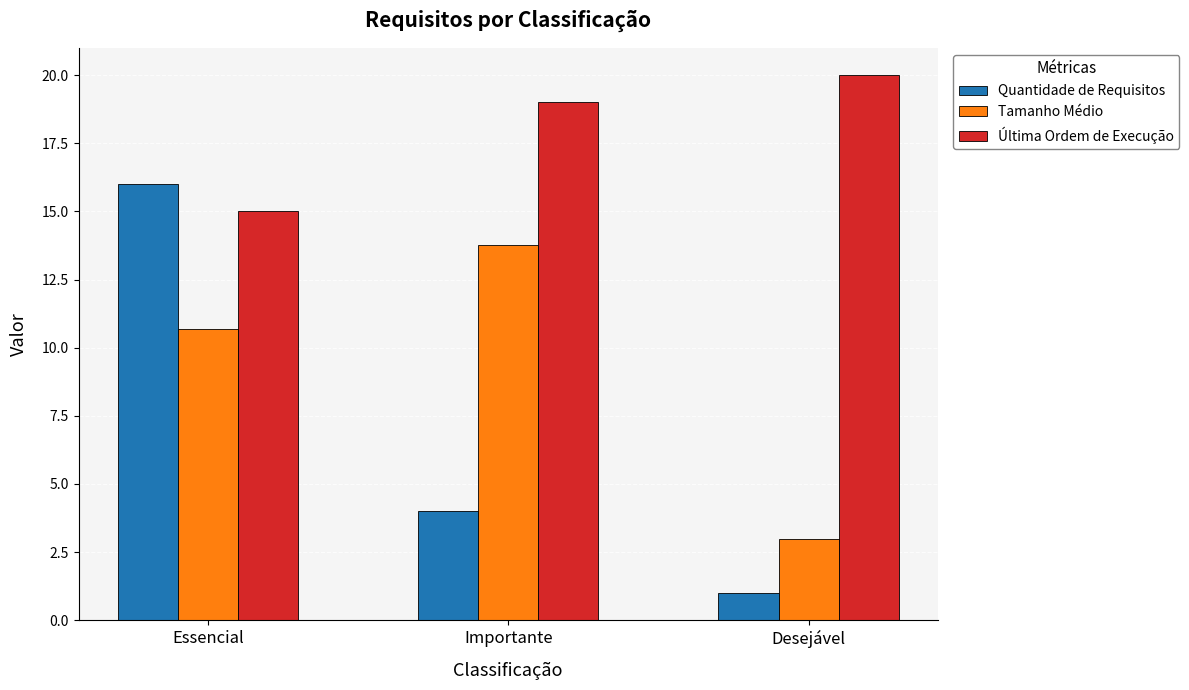

Which series has the largest total across all categories?

Última Ordem de Execução